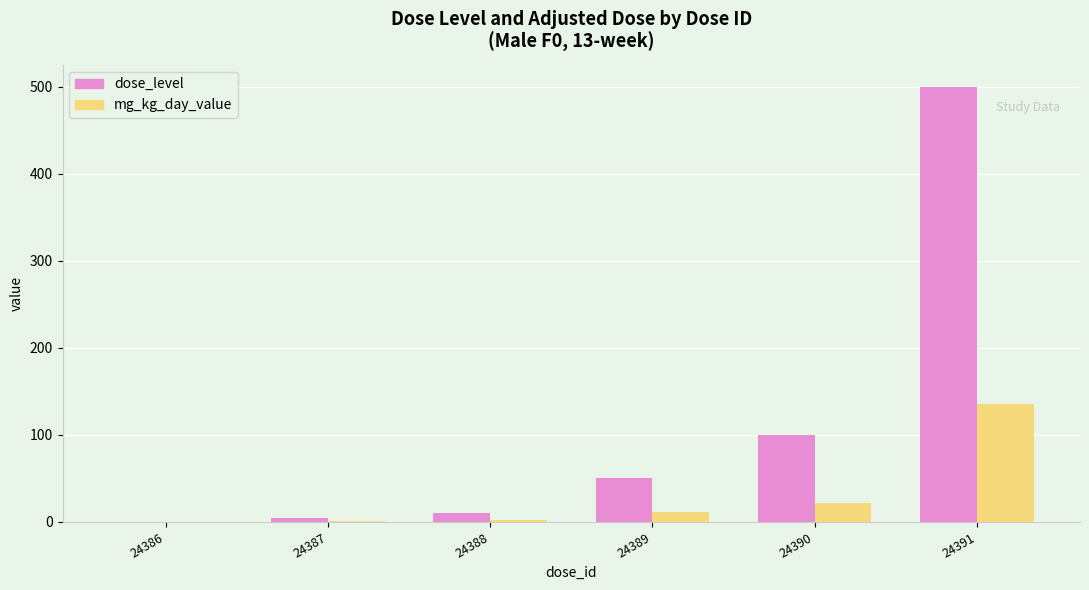

What are all the series names shown in the legend?

dose_level, mg_kg_day_value